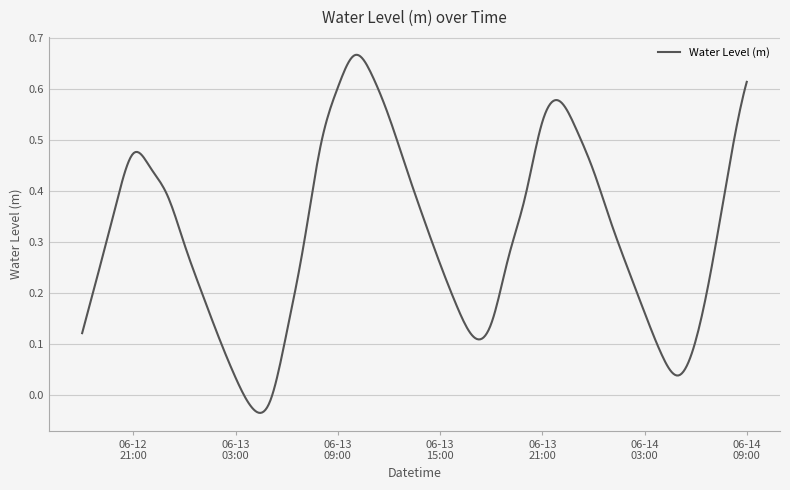

Does the chart display data point markers on the line(s)?

No